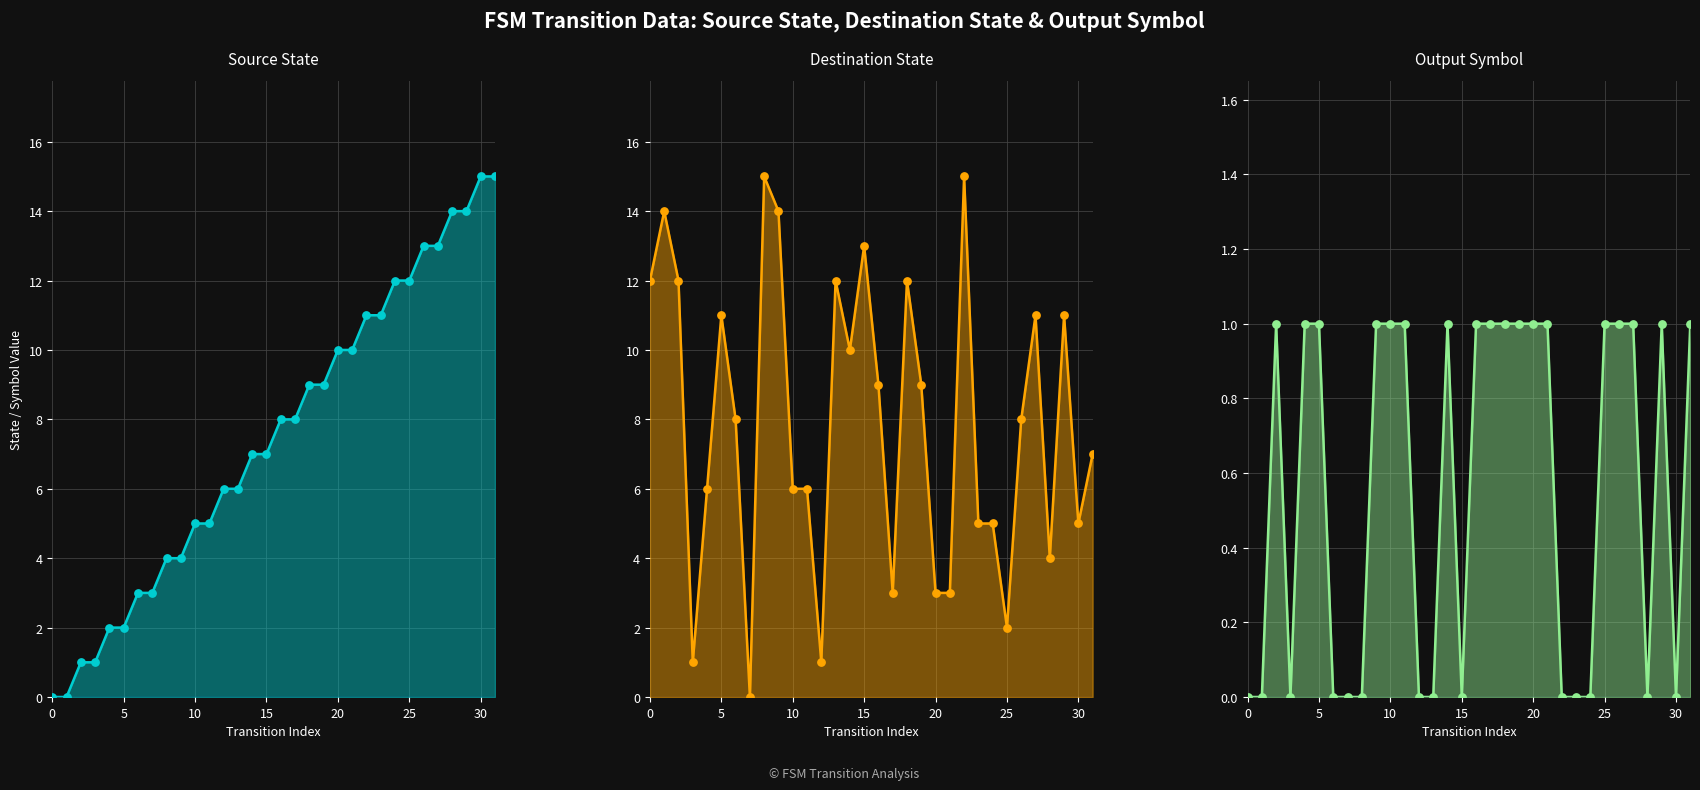

Which series has the largest total across all categories?

destination_state